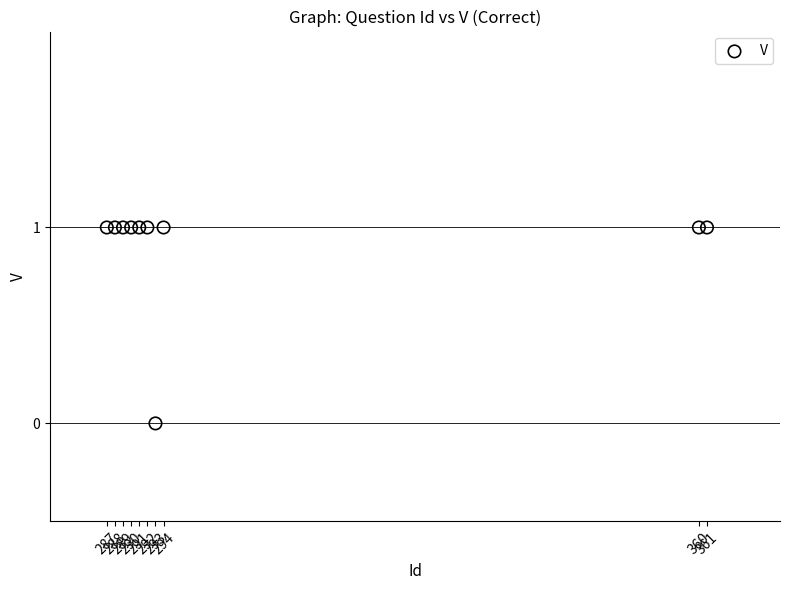

What is the range of X values (max minus min)?

74